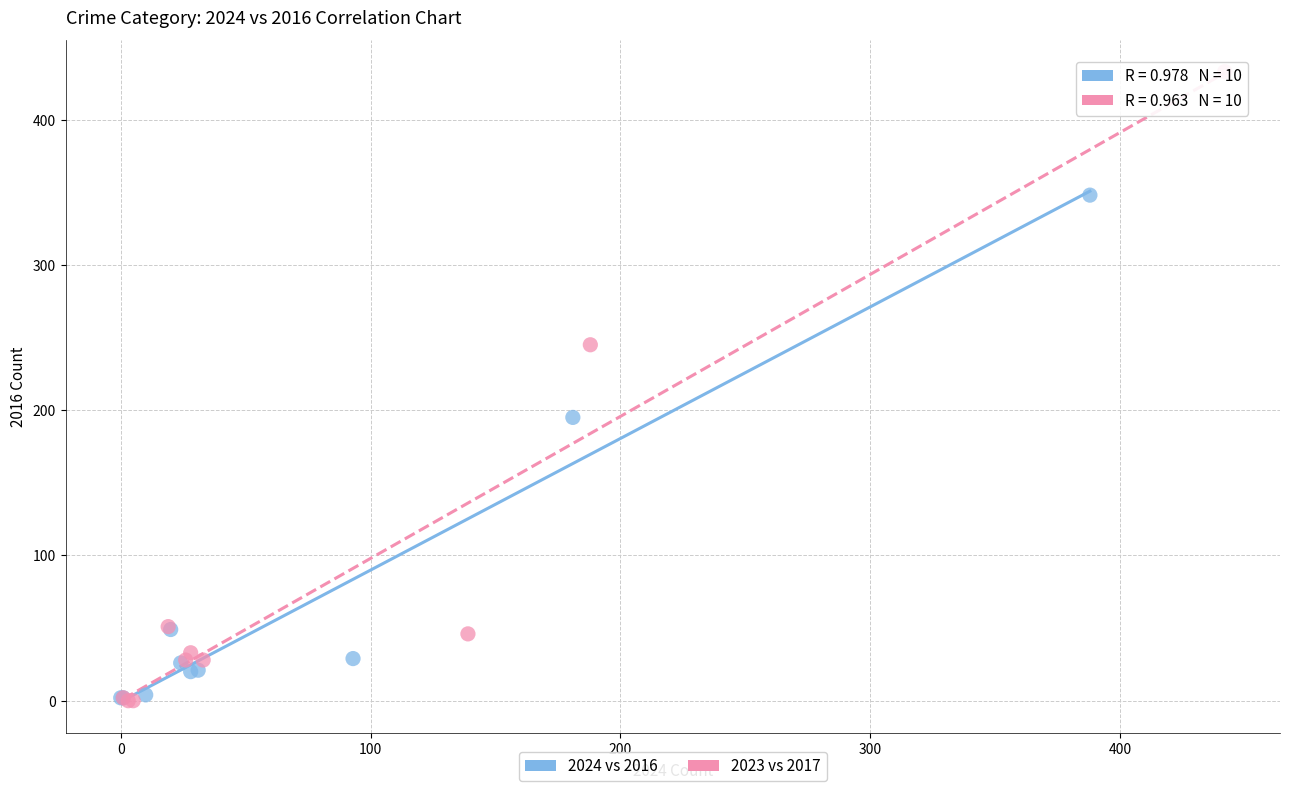

Which series reaches the maximum Y coordinate?

2023 vs 2017